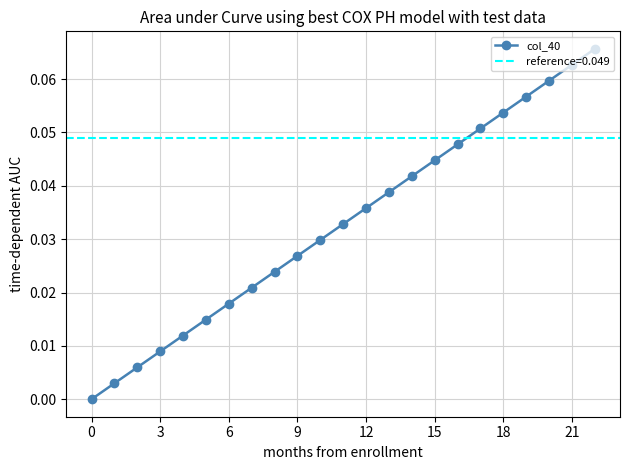

True or false: col_40 has more than 2 points higher than both neighbors.

False